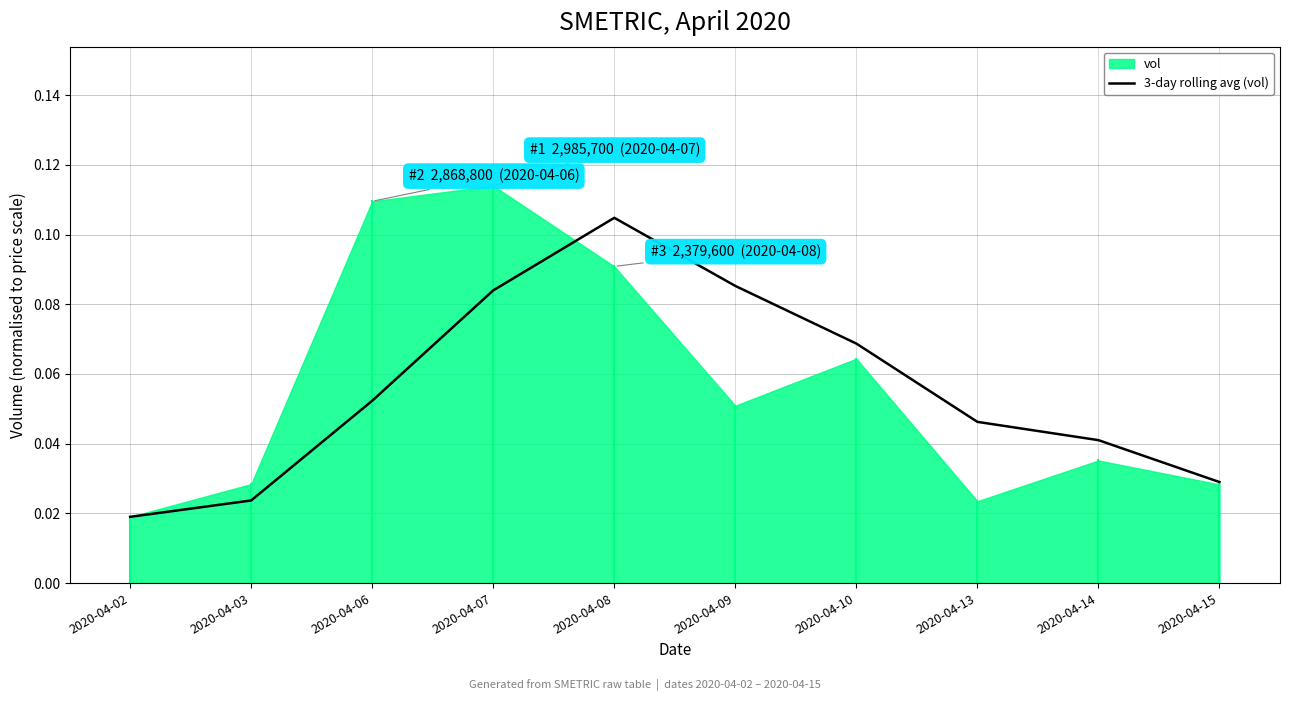

Does the chart have visible grid lines?

Yes